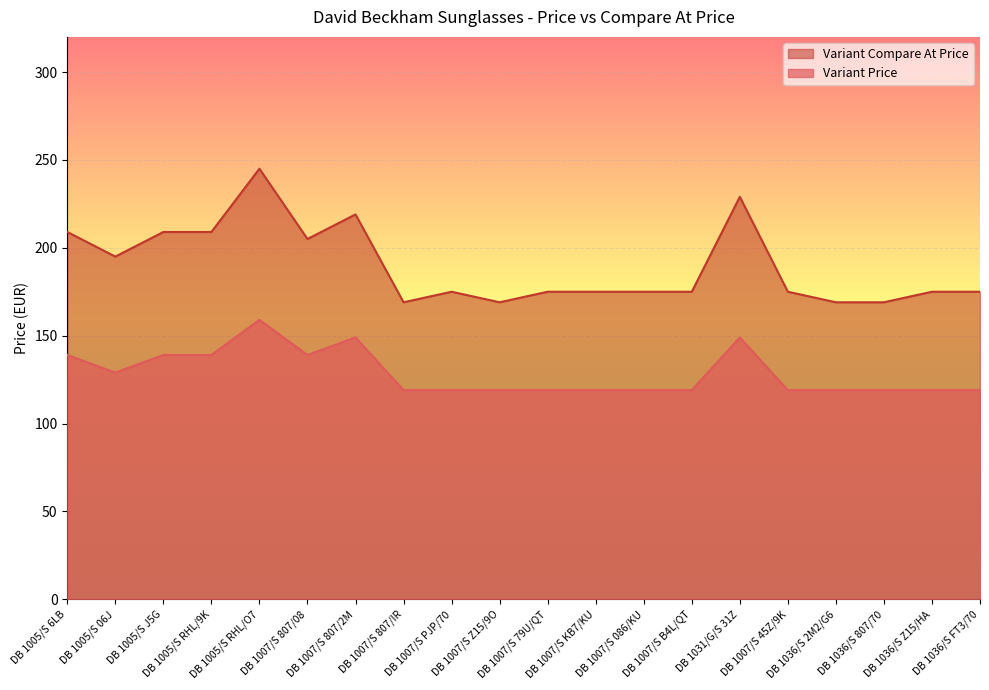

What are all the series names shown in the legend?

Variant Compare At Price, Variant Price